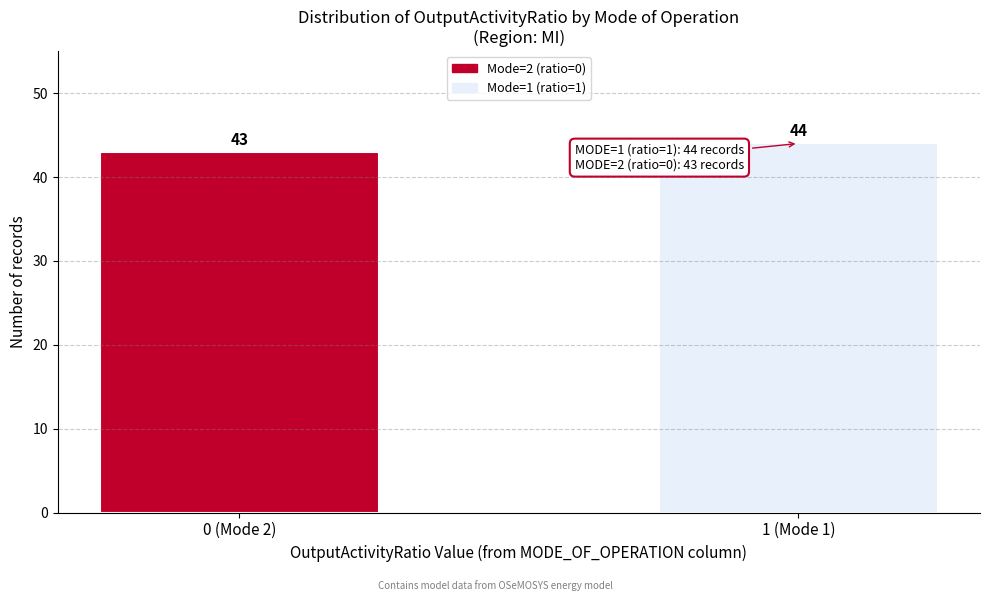

Reading right to left, extract all data points from this chart.

1 (Mode 1)=44	0 (Mode 2)=43